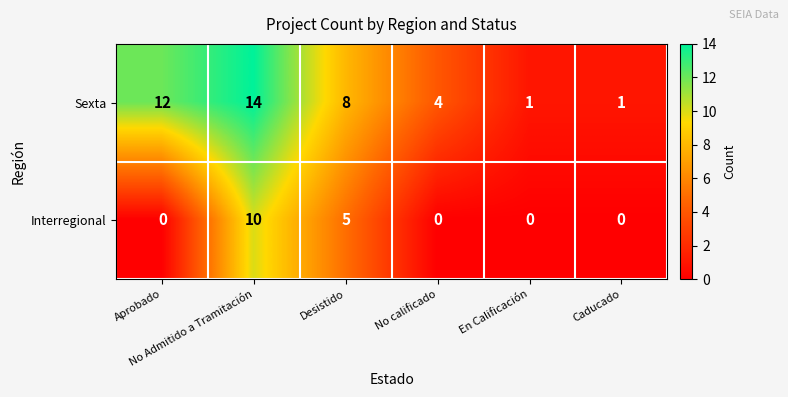

Which series has the widest spread of values?

Sexta